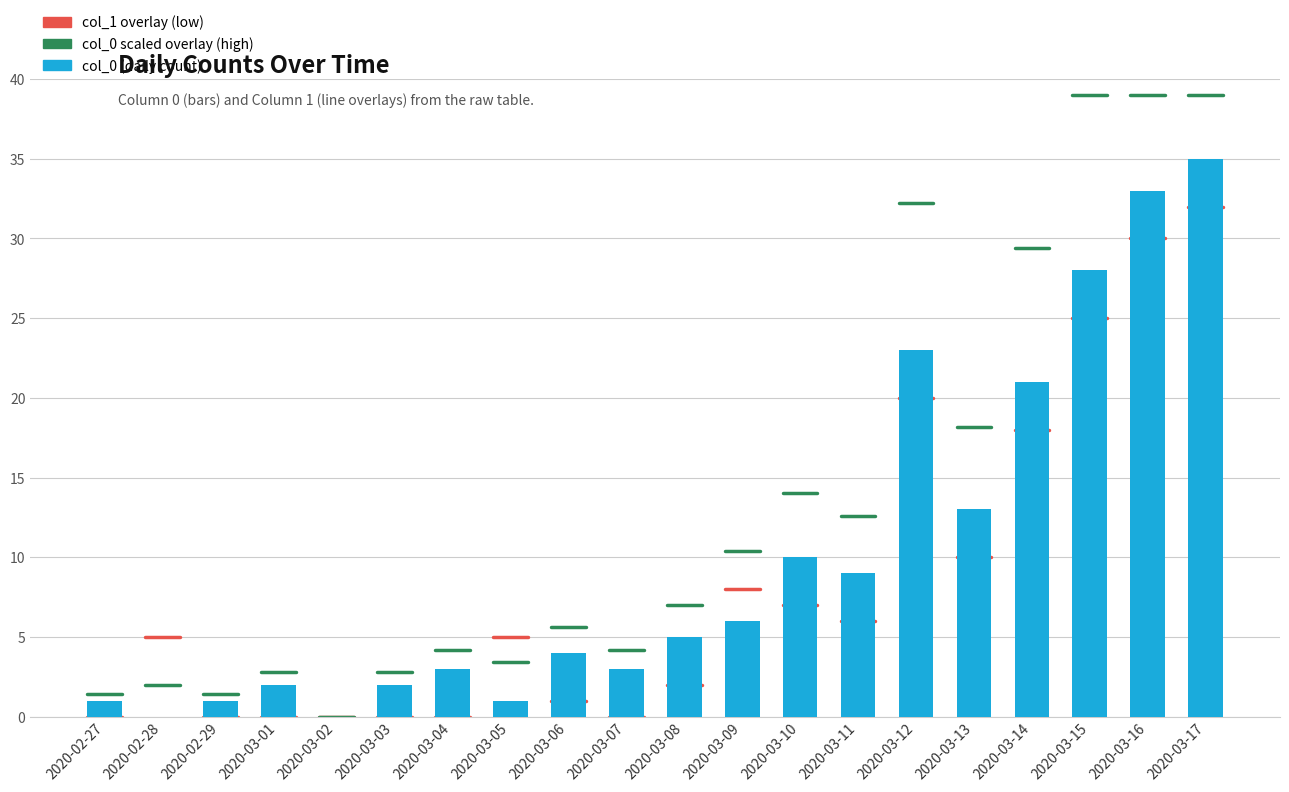

What is the change in value from 2020-03-03 to 2020-03-05?

-1